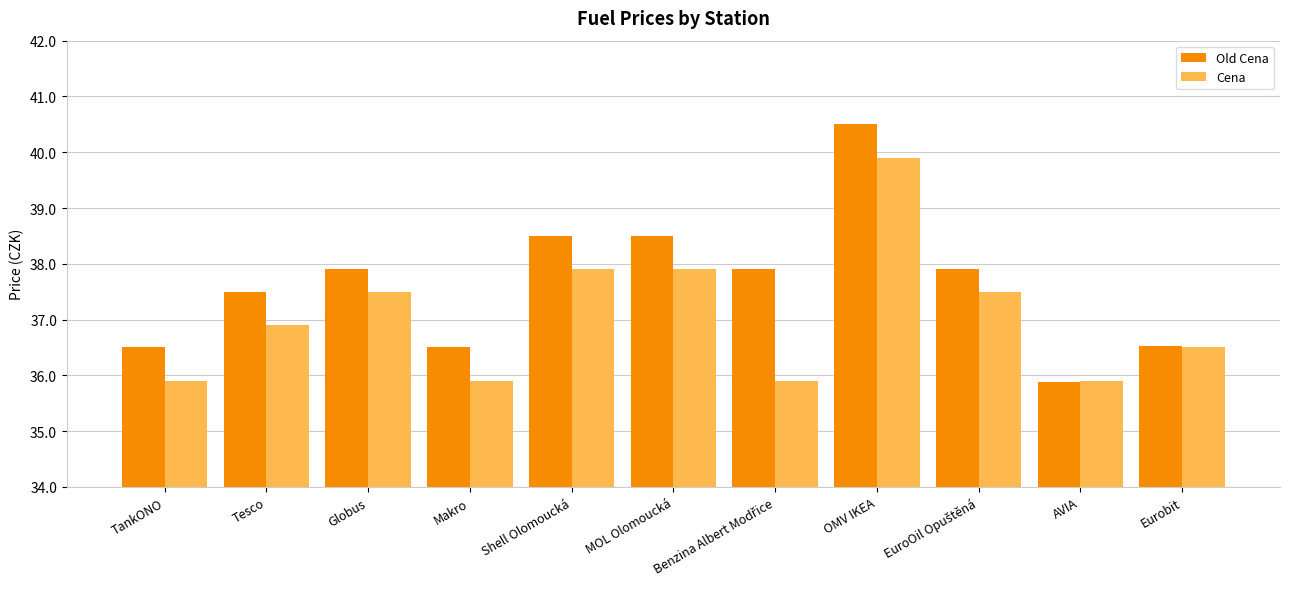

What is the label of the 6th bar from the right?

MOL Olomoucká